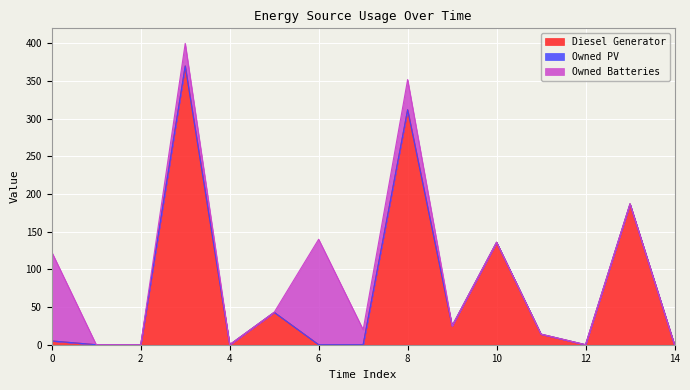

What is the spread (max minus min) of values at 6?

140